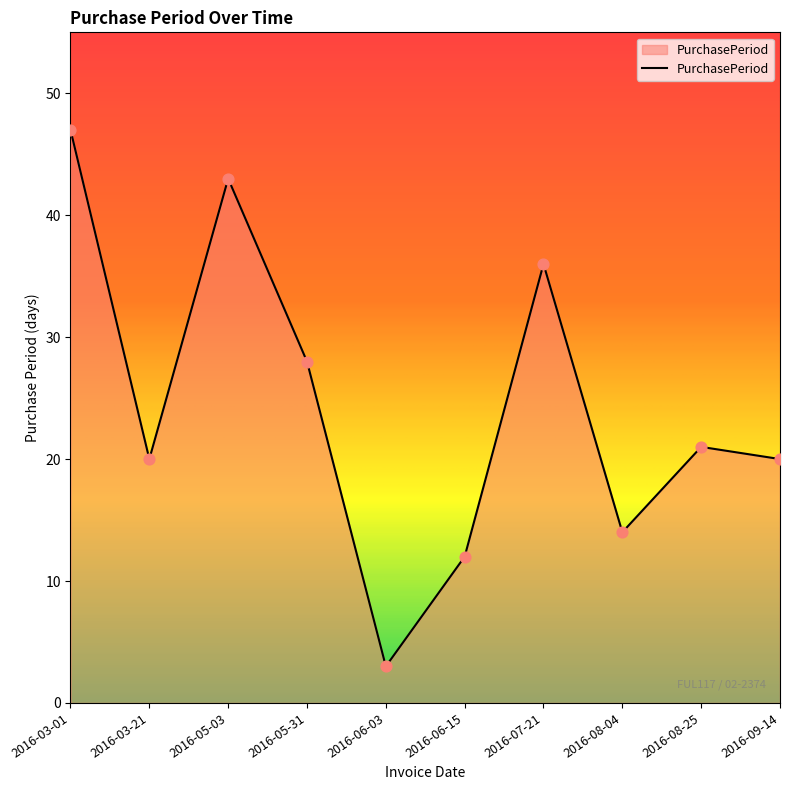

Between 2016-03-21 and 2016-08-04, which is larger?

2016-03-21